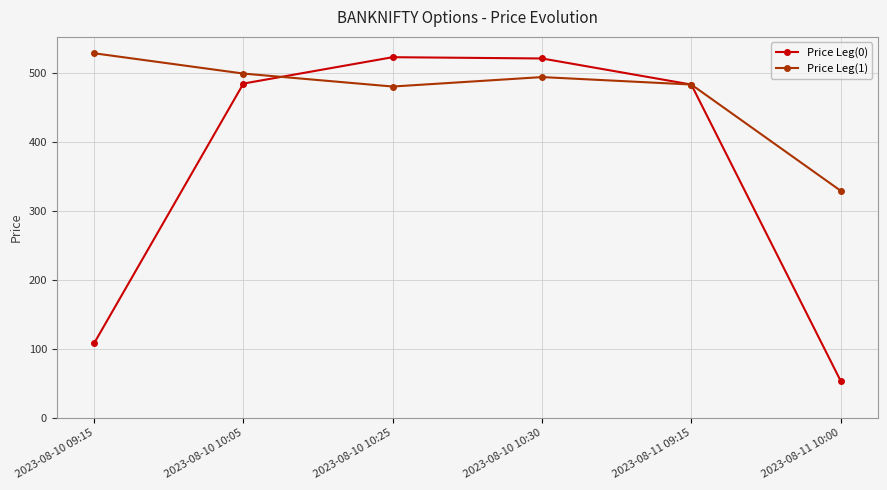

True or false: Price Leg(1) and Price Leg(0) cross at least once.

True